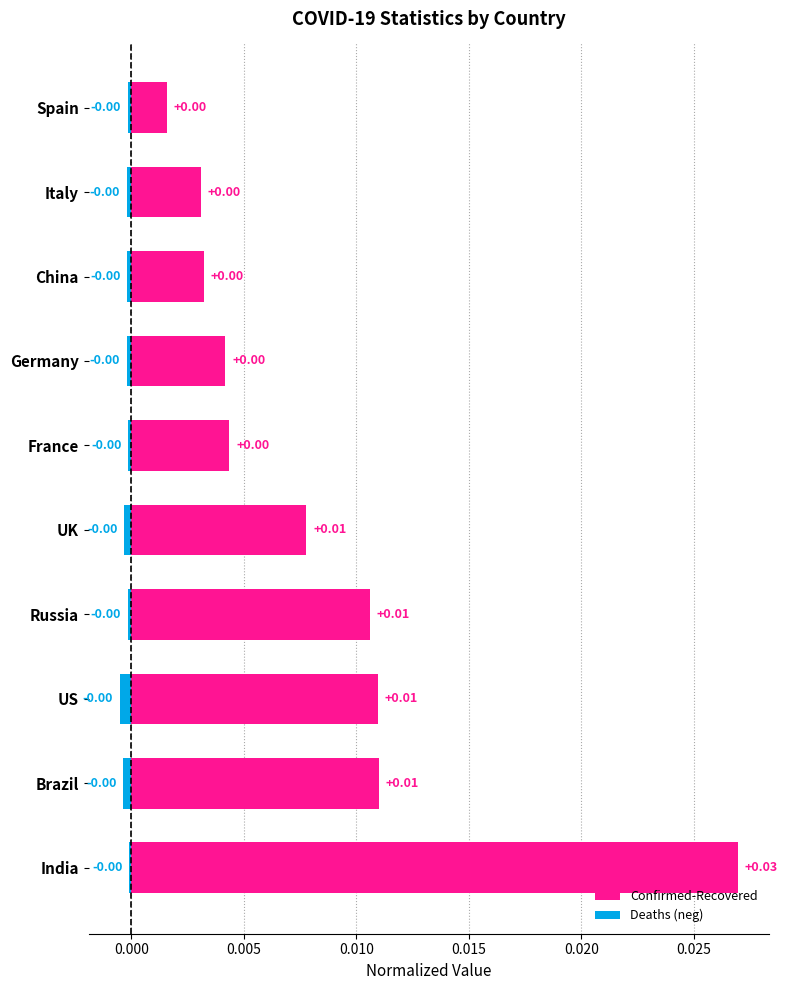

List the series in order of their overall mean, lowest first.

Deaths (neg), Confirmed-Recovered